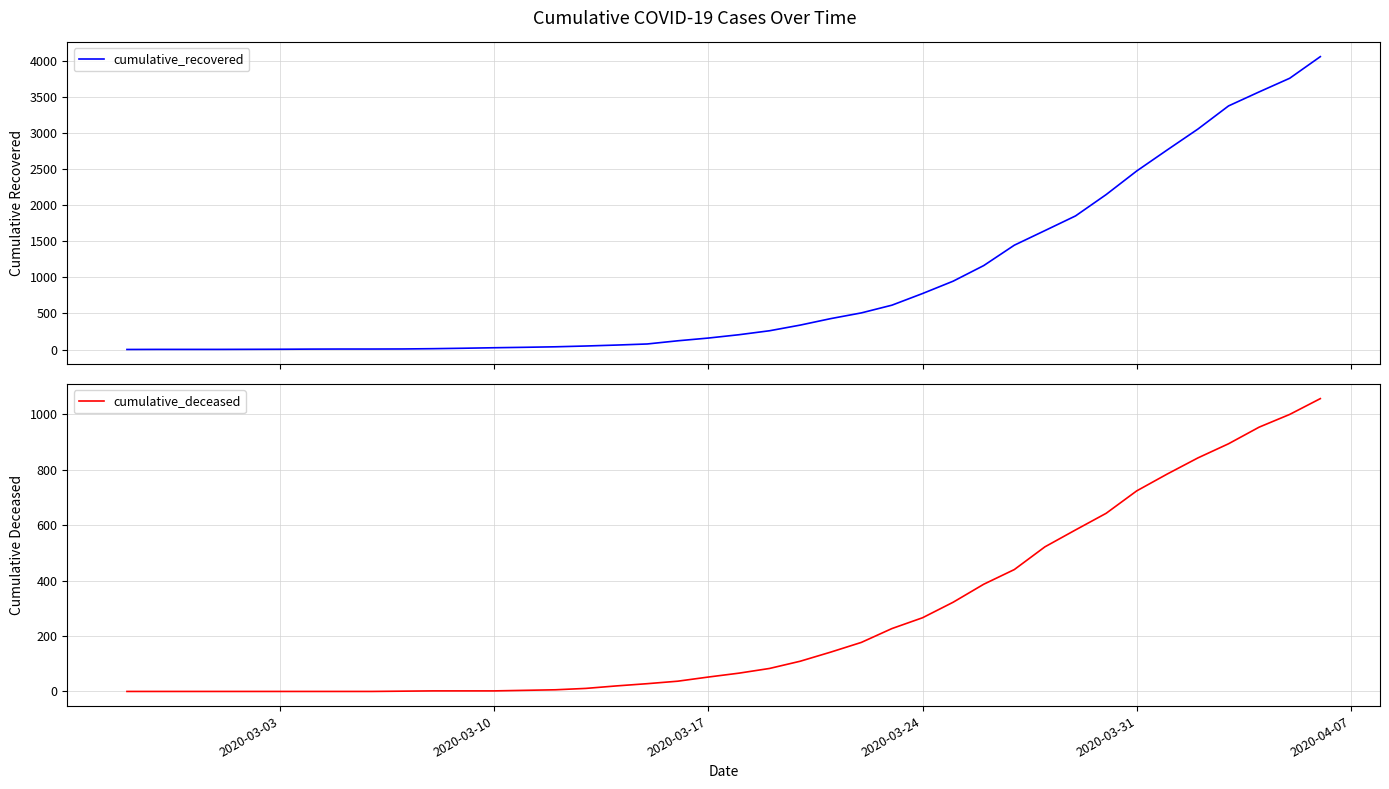

What is the value of the cumulative_deceased point at the 12th from the left?

2